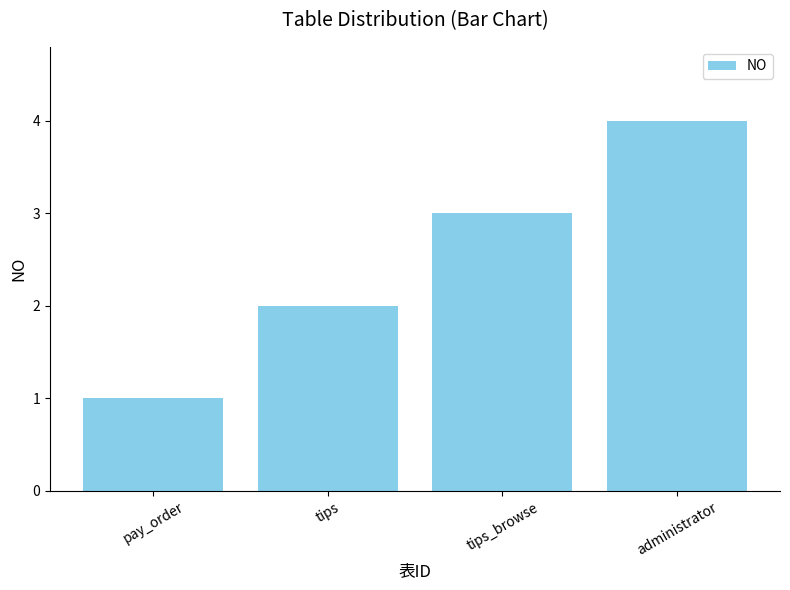

What is the difference between the values at tips and administrator?

2